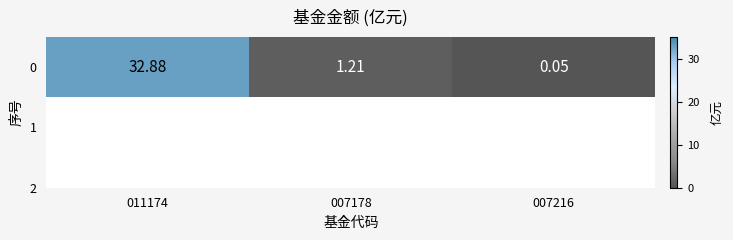

List the labels in order of value, largest first.

011174, 007178, 007216